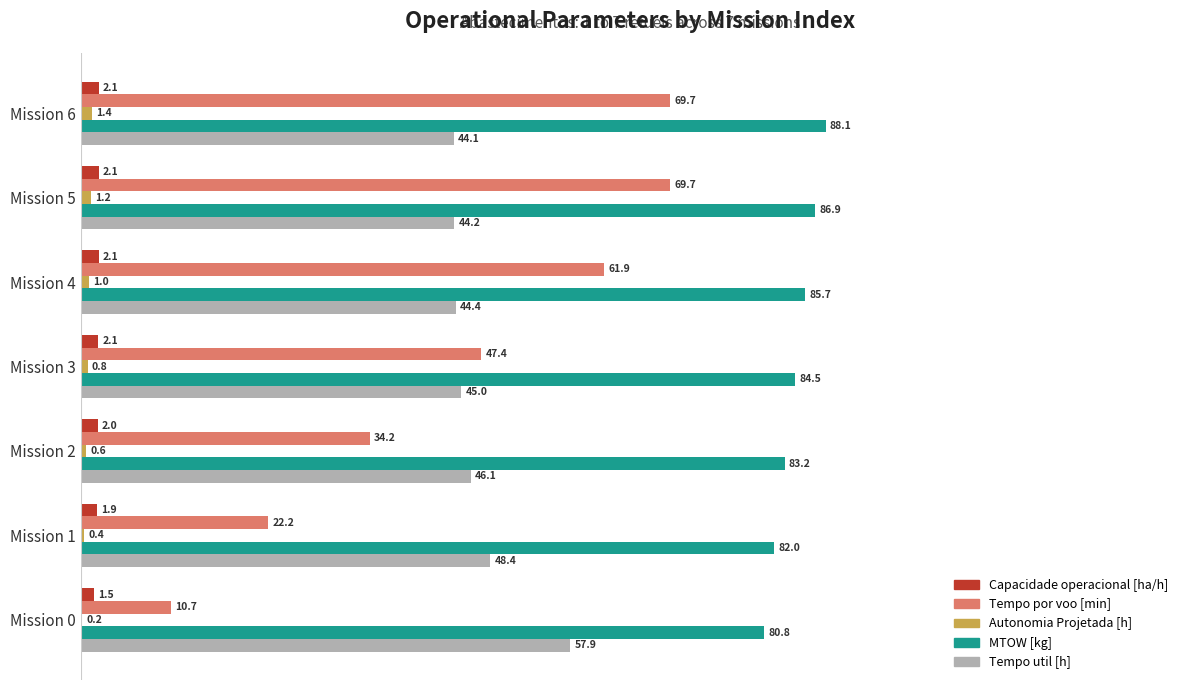

How many categories are shown in the chart?

7